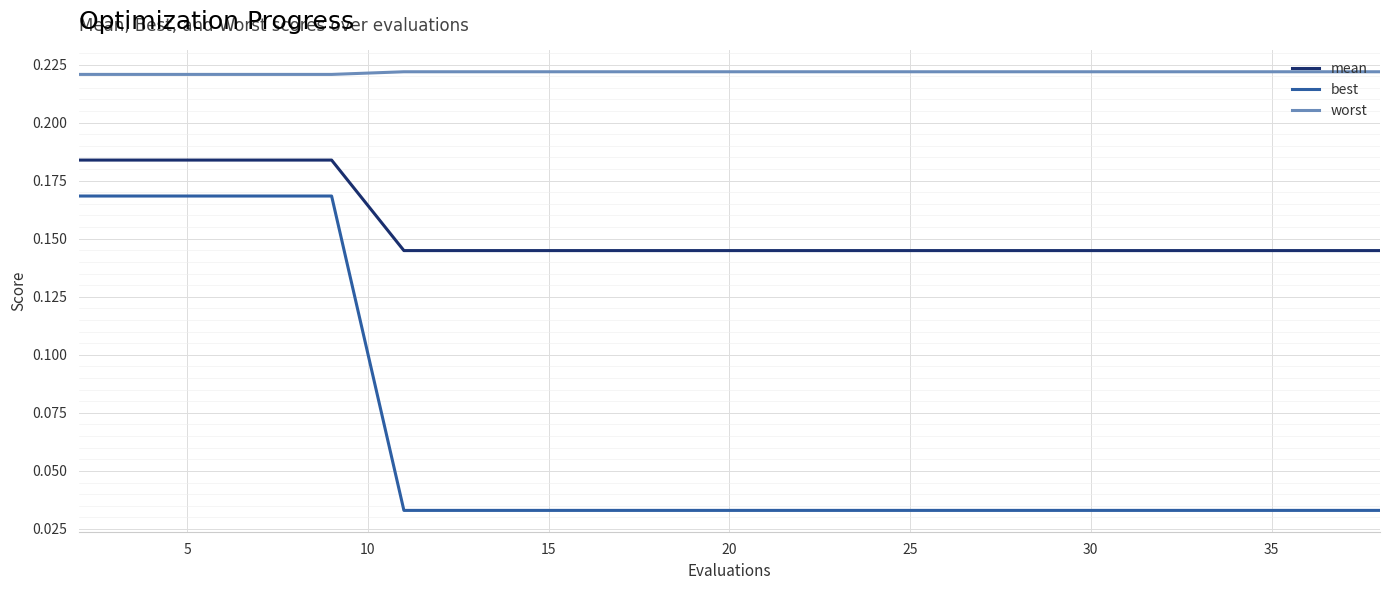

Rank the series by their average value, from highest to lowest.

worst, mean, best